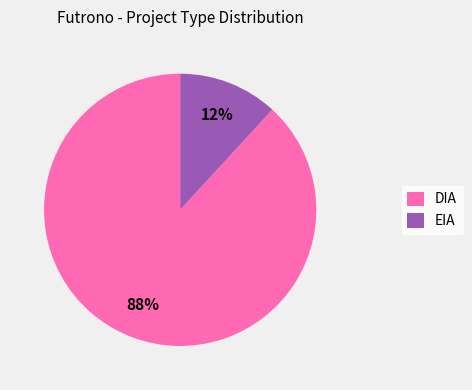

True or false: EIA accounts for 12% of the total.

True